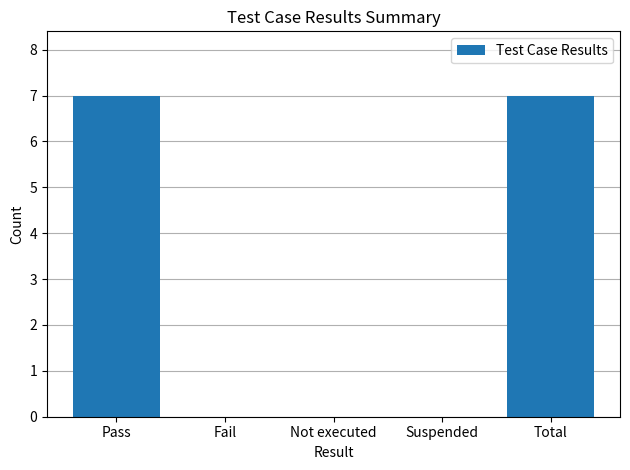

True or false: the data shows 0 at Suspended.

True